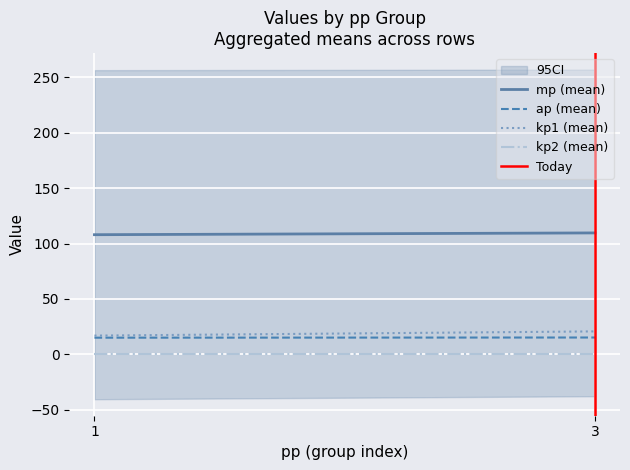

True or false: Today has a value of 0.0 at 3.

True